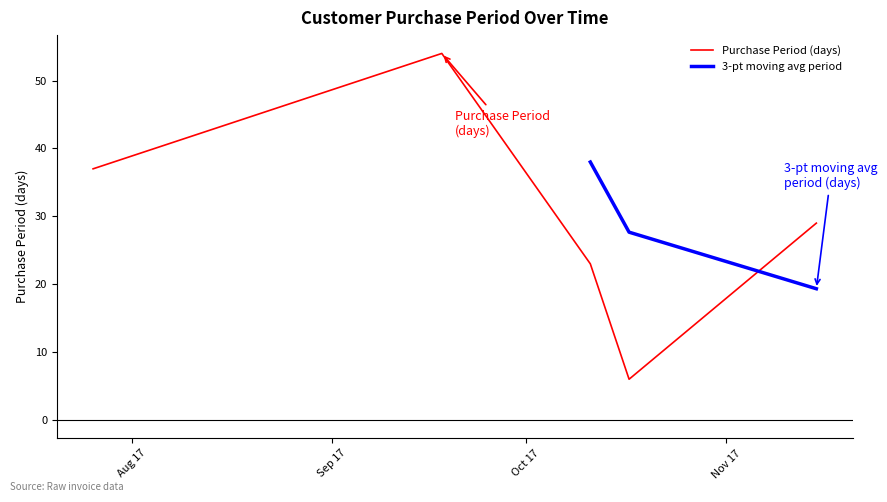

Reading left to right, transcribe all the data shown in this chart.

37	54	23	6	29